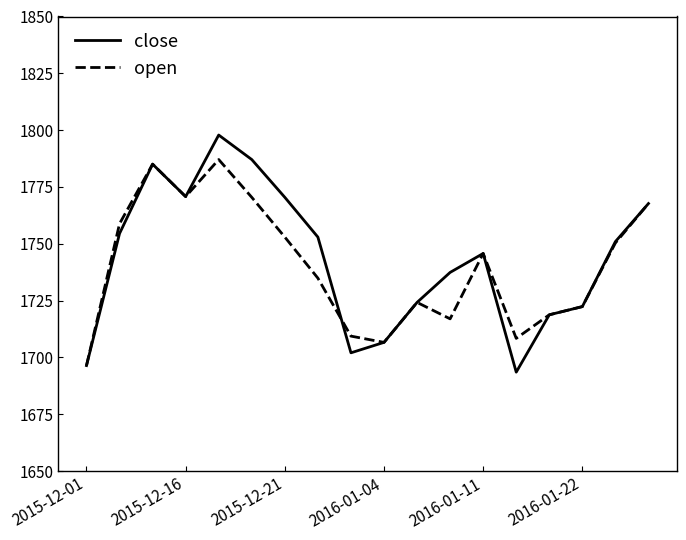

Which series has the largest range (max minus min)?

close